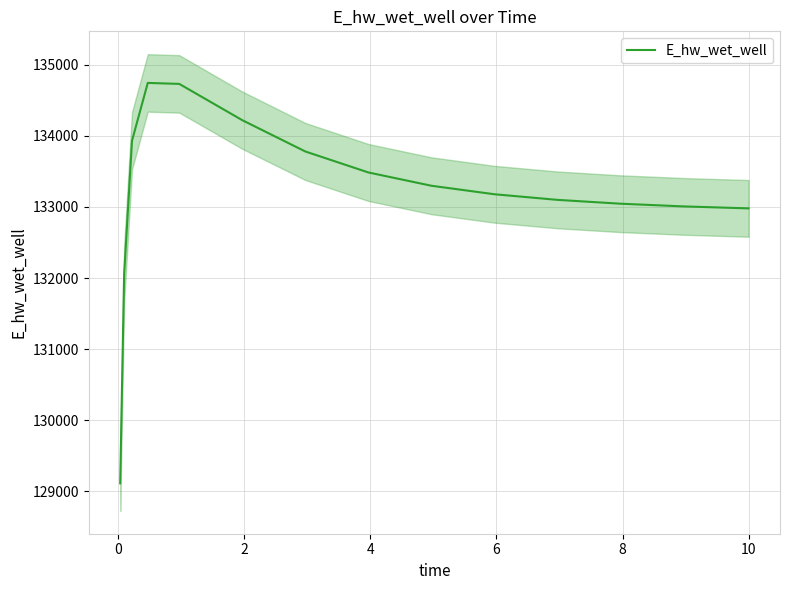

What is the highest value of the E_hw_wet_well series?

134744.4